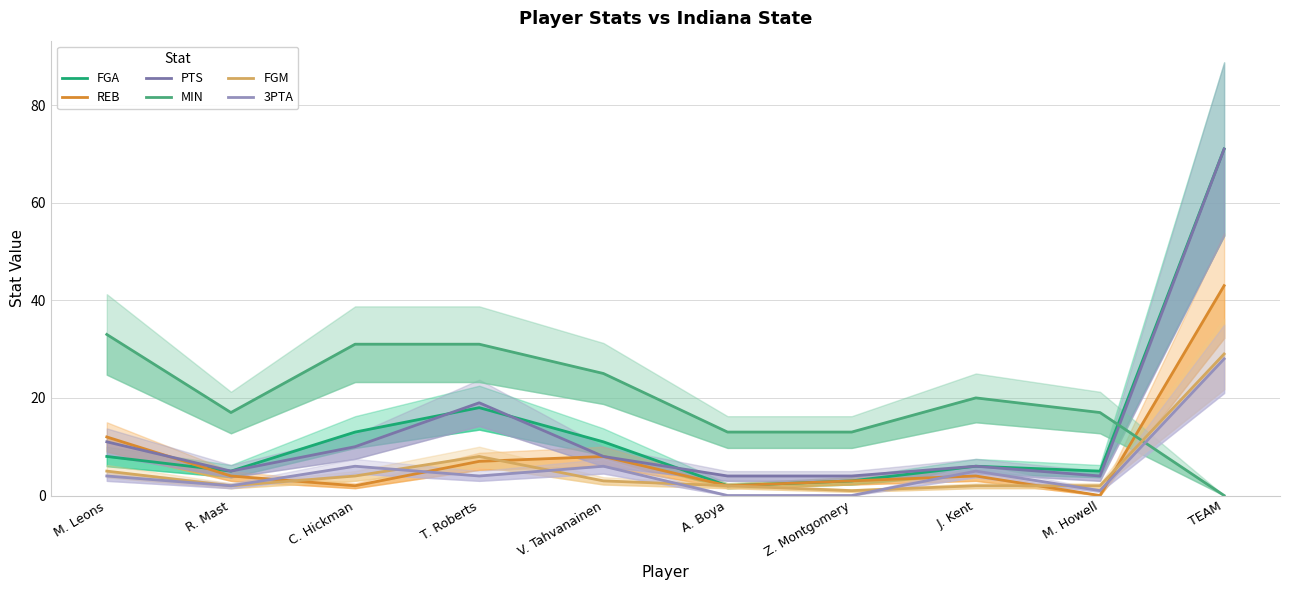

At which category does the chart reach its minimum across all series?

M. Howell